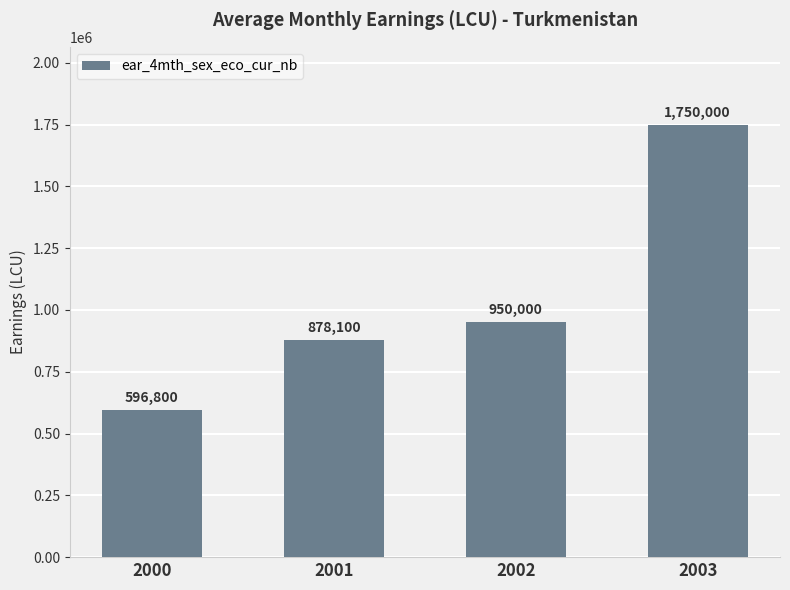

At which category does the chart reach its peak across all series?

2003